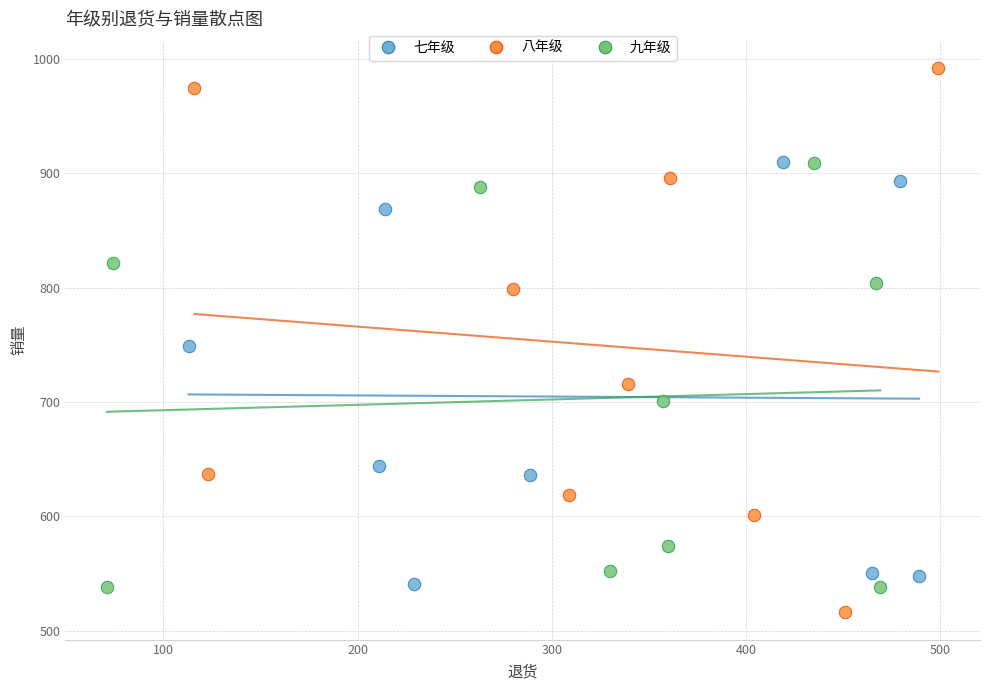

Which series reaches the minimum Y coordinate?

八年级